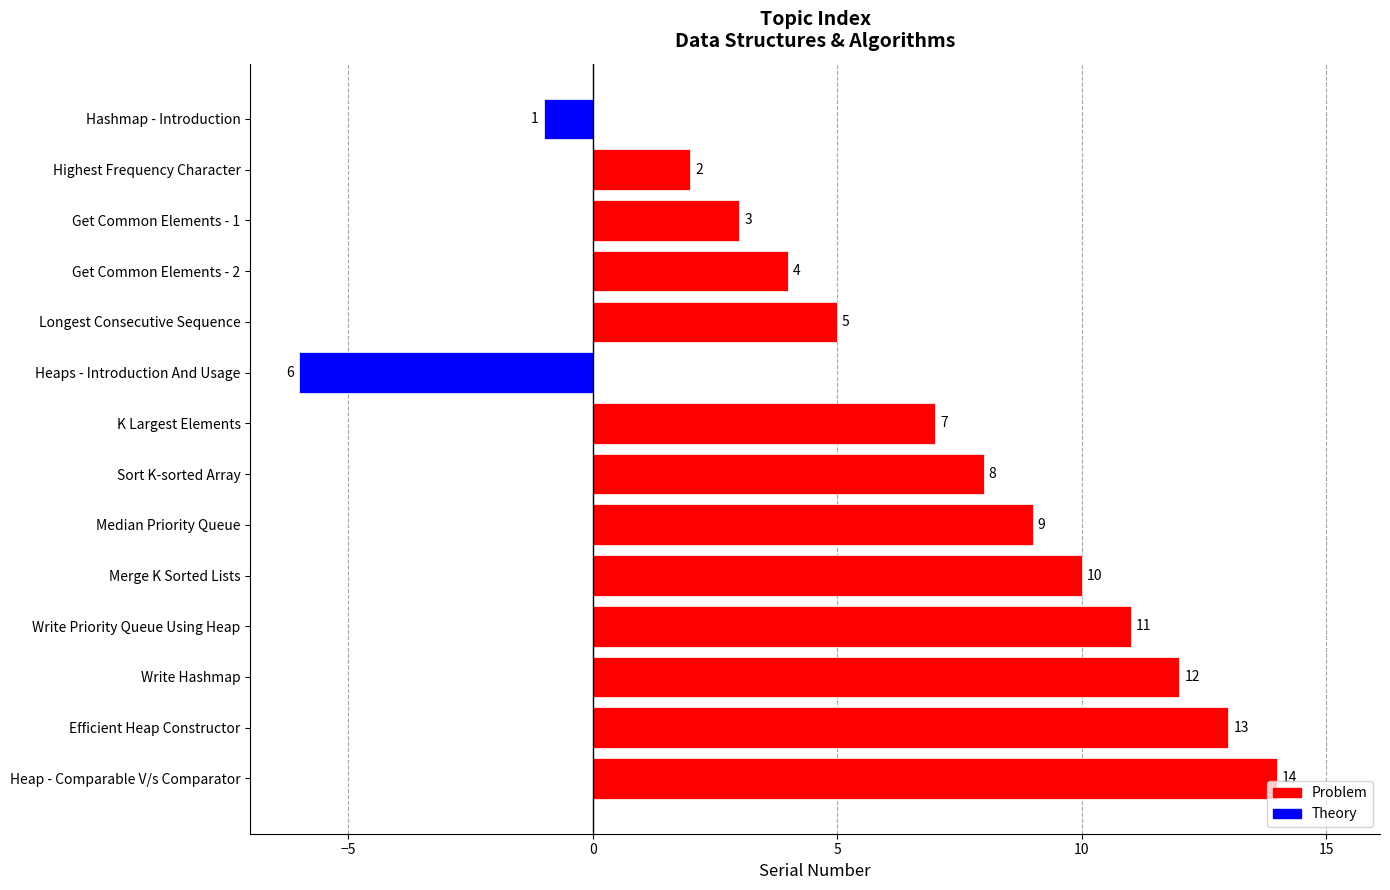

List the labels in order of value, smallest first.

Heaps - Introduction And Usage, Hashmap - Introduction, Highest Frequency Character, Get Common Elements - 1, Get Common Elements - 2, Longest Consecutive Sequence, K Largest Elements, Sort K-sorted Array, Median Priority Queue, Merge K Sorted Lists, Write Priority Queue Using Heap, Write Hashmap, Efficient Heap Constructor, Heap - Comparable V/s Comparator